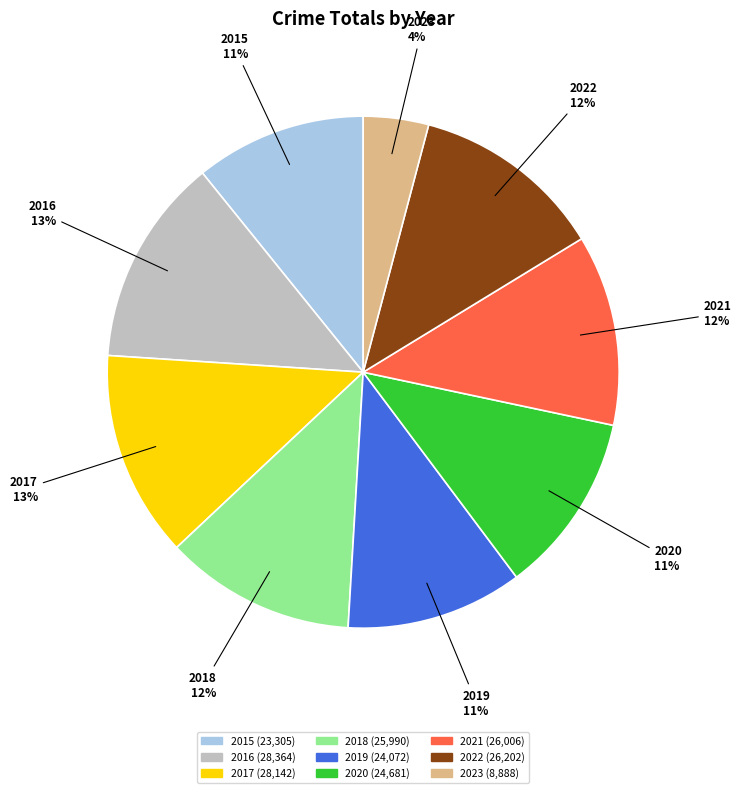

Do 2018 and 2015 together represent more than half of the pie?

No